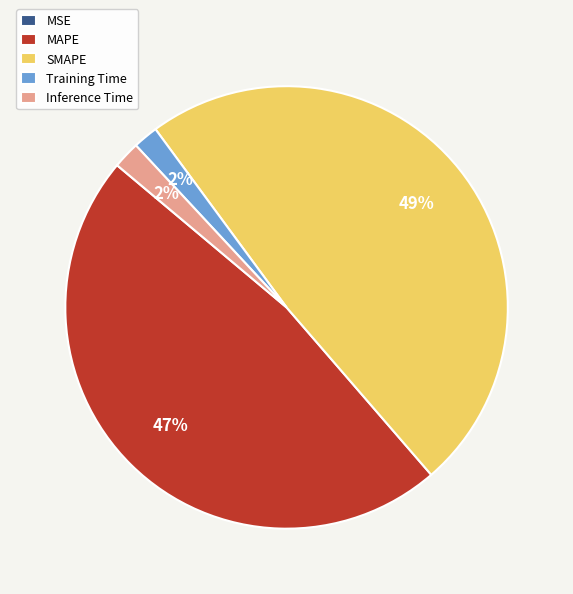

To the nearest percent, what percentage of the pie is Training Time?

2%